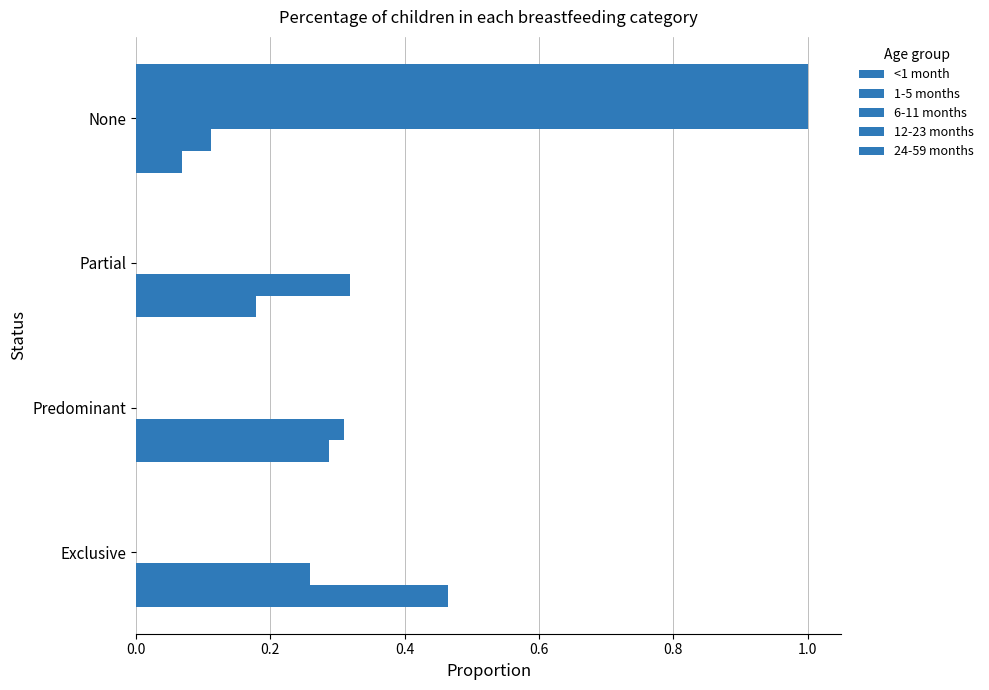

Count the number of data series in this chart.

5